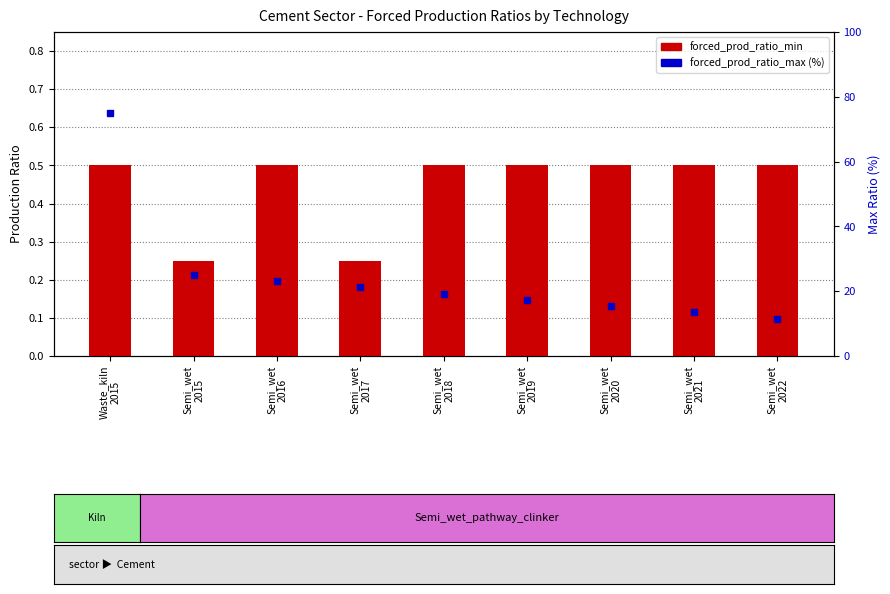

What is the total value across all series at Semi_wet
2018?

19.7